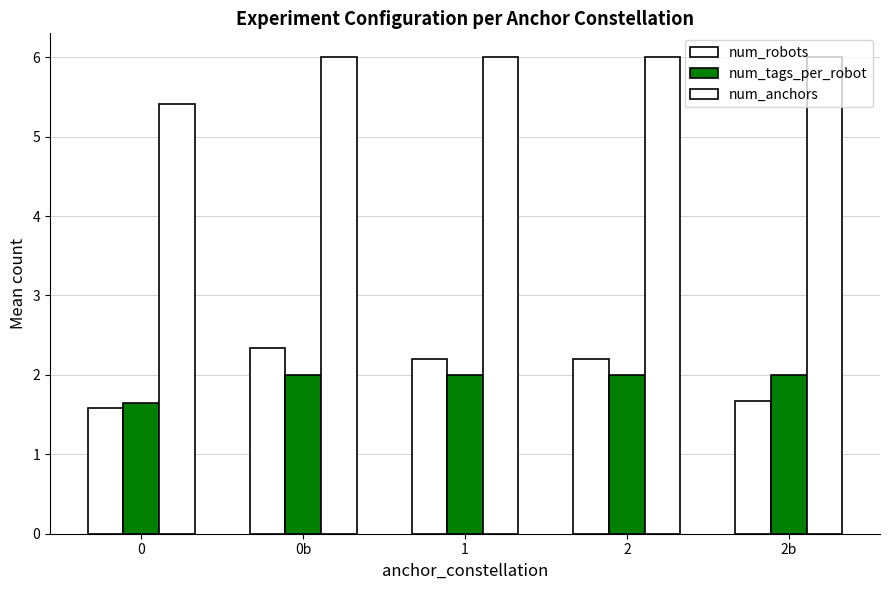

What is the smallest value displayed?

1.6